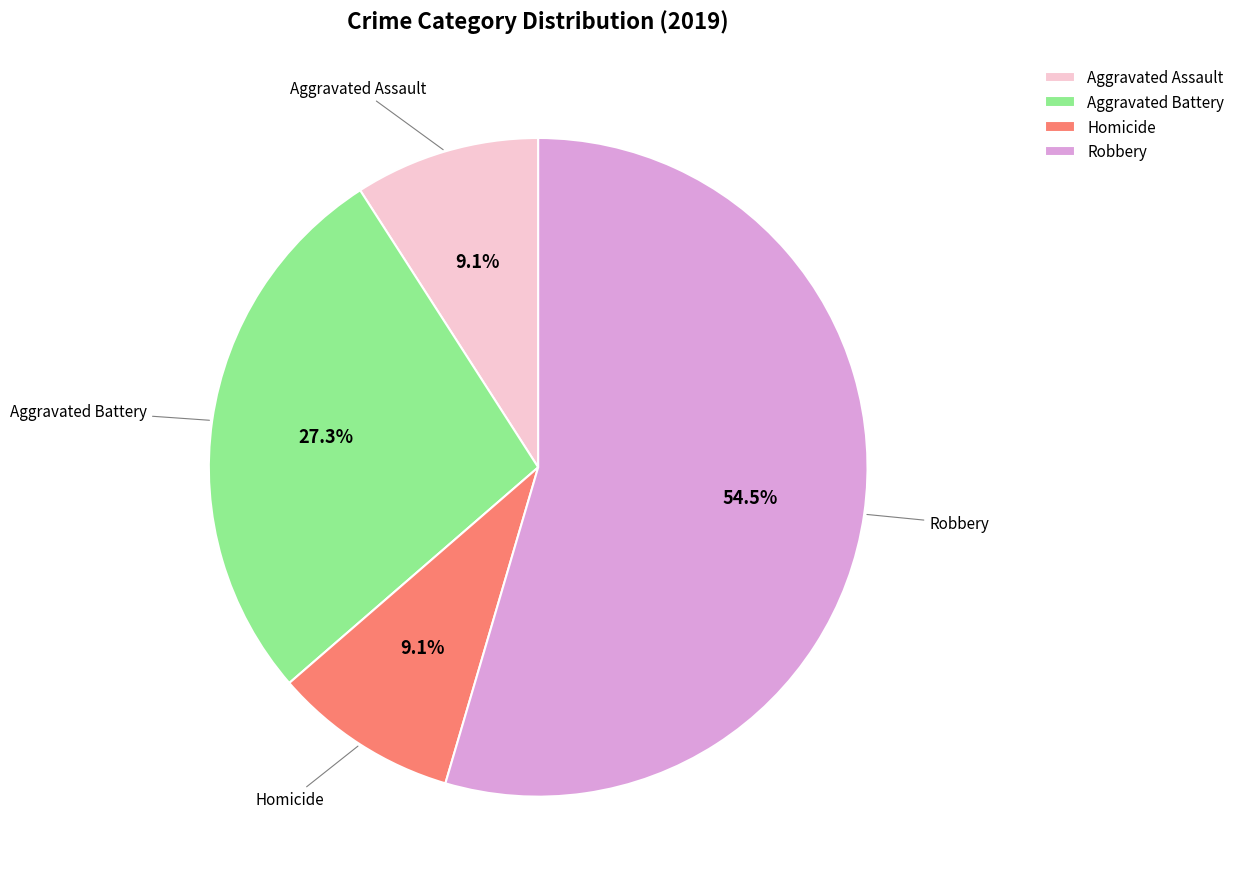

How much of the chart is everything except Aggravated Battery?

72.7%